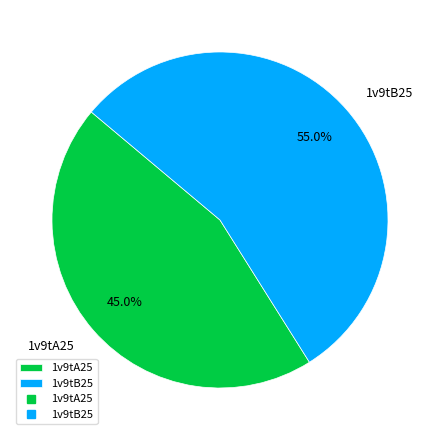

Count the number of slices in the pie.

2